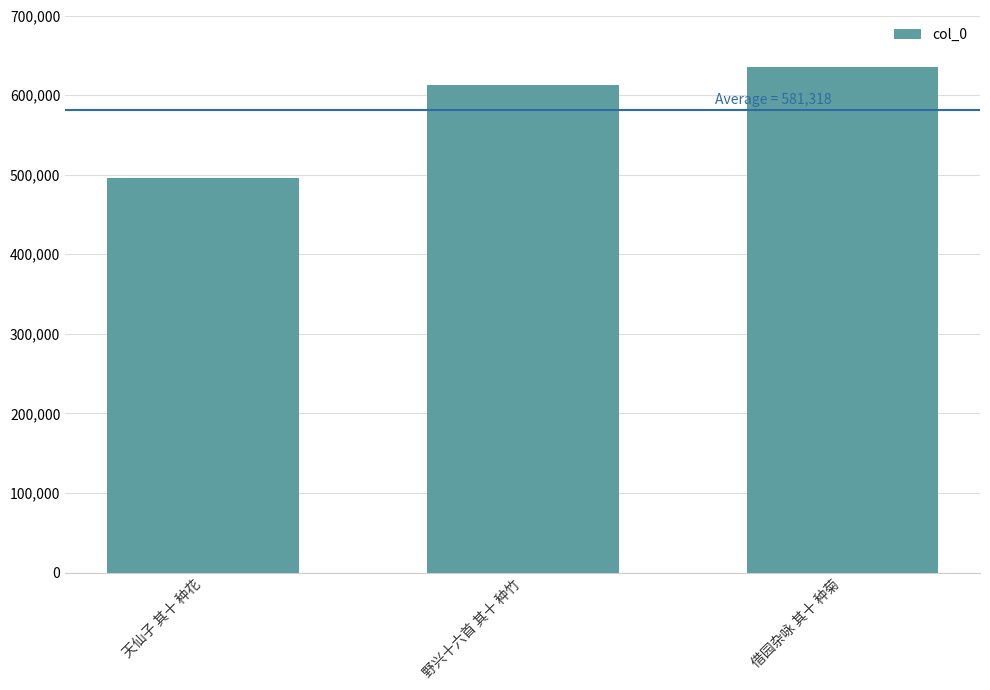

Rank the categories by value from highest to lowest.

借园杂咏 其十 种菊, 野兴十六首 其十 种竹, 天仙子 其十 种花